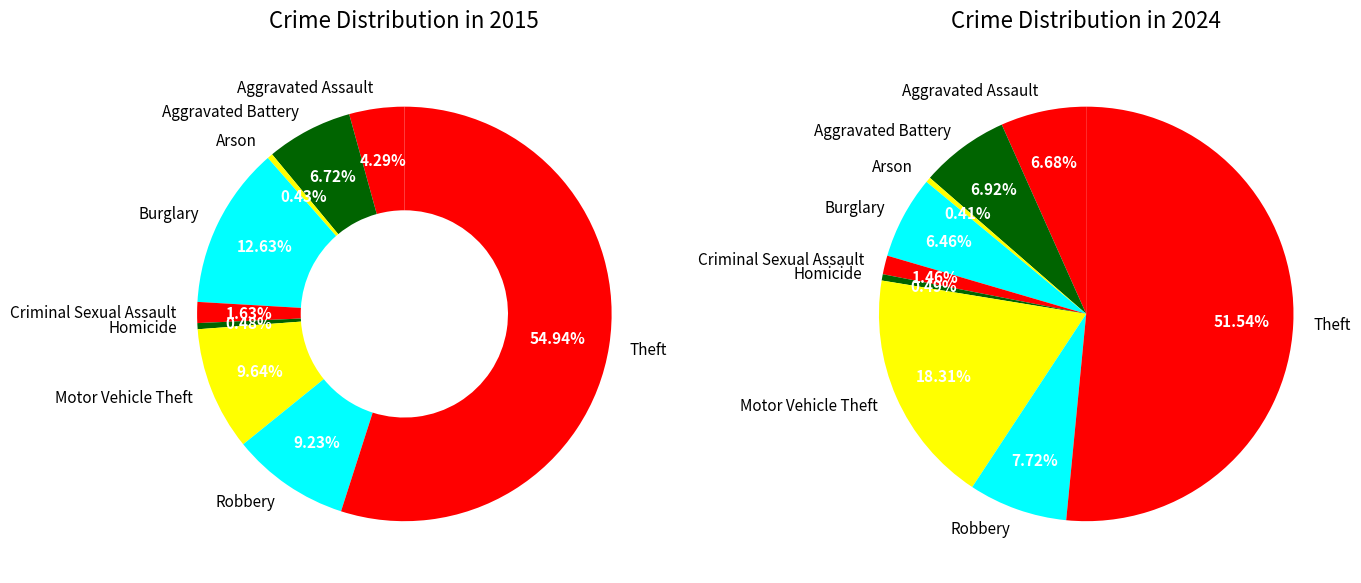

How many slices are in this pie chart?

9